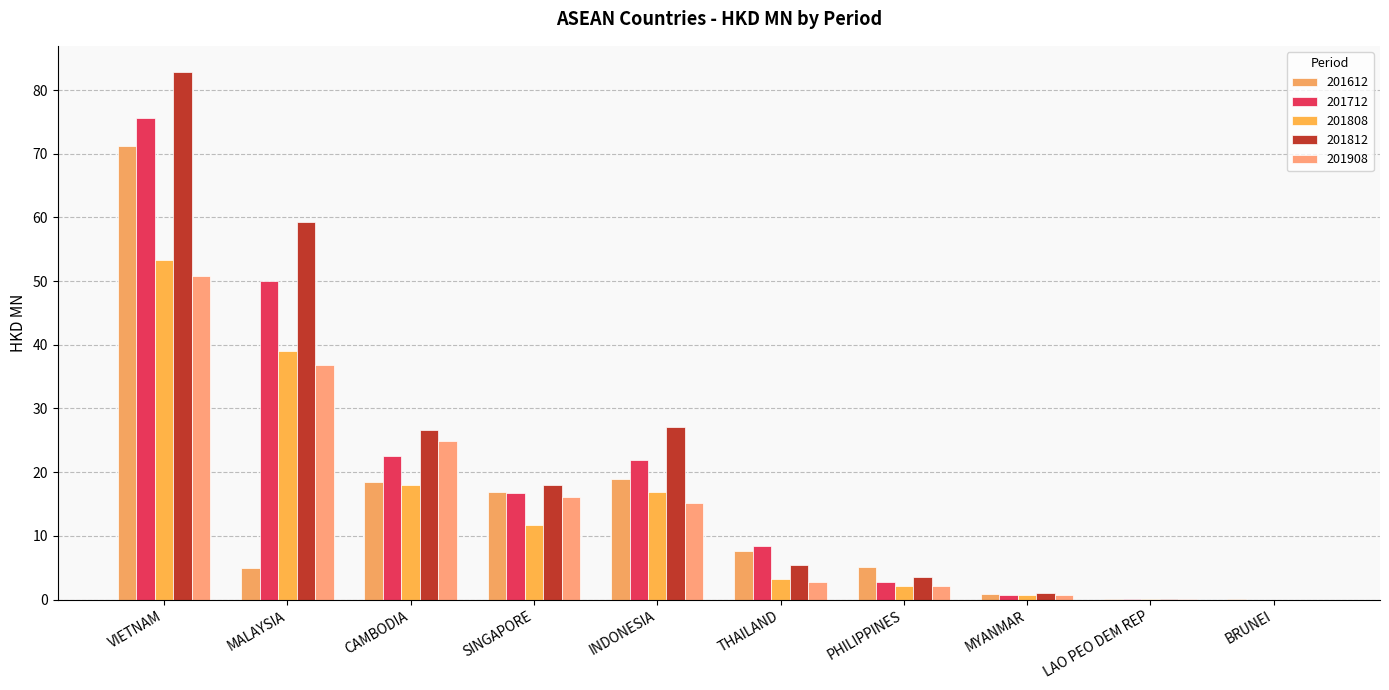

What is the label of the 2nd bar from the right?

LAO PEO DEM REP